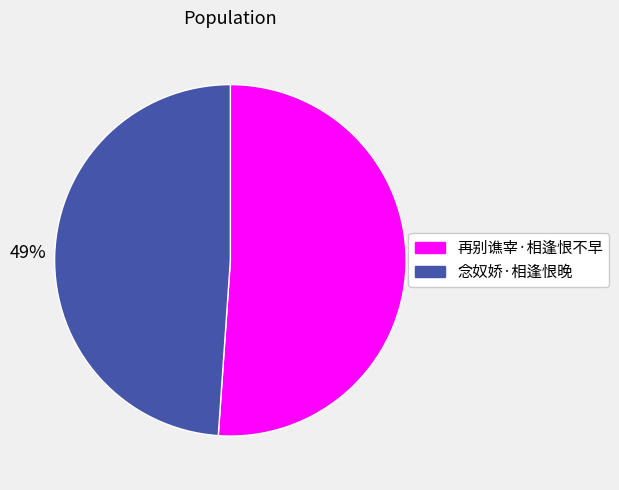

Is there a majority slice in this chart?

Yes